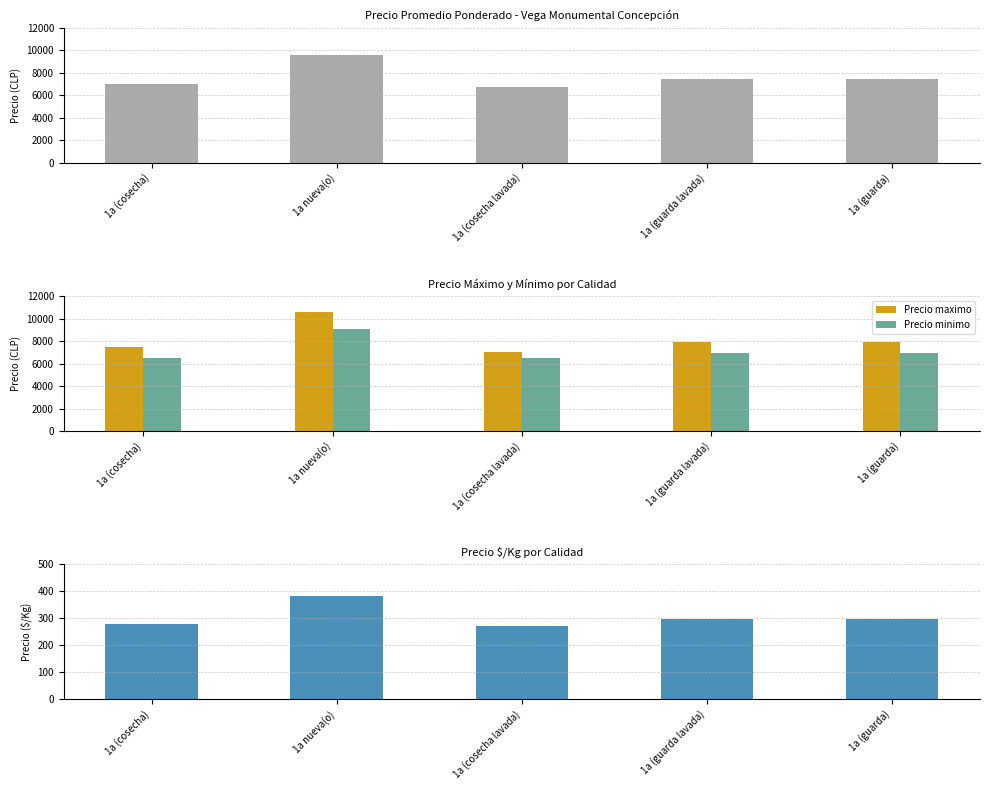

Between 1a nueva(o) and 1a (guarda), which is larger?

1a nueva(o)